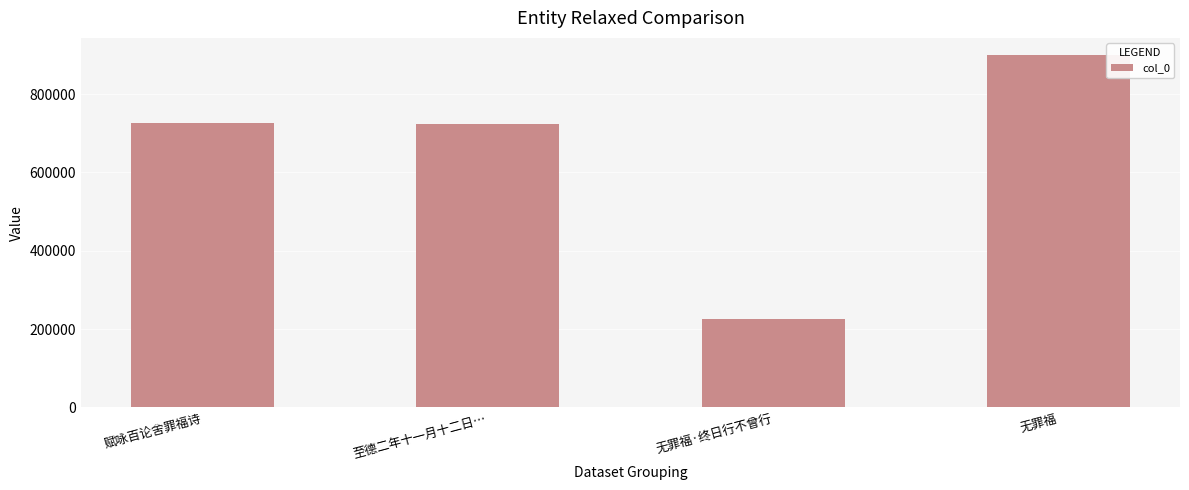

What is the label of the 3rd bar from the right?

至德二年十一月十二日…